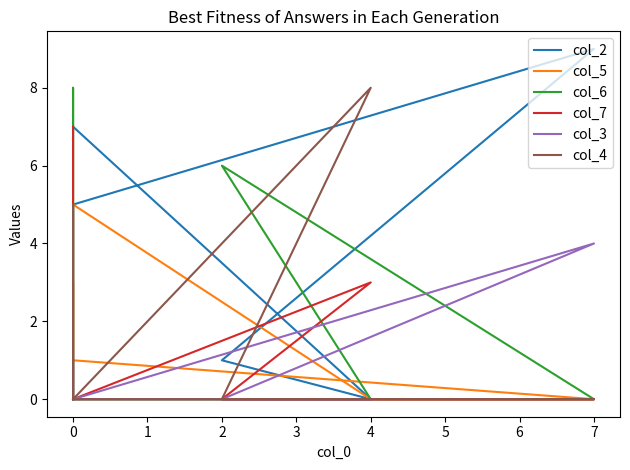

How many series are shown in this chart?

6